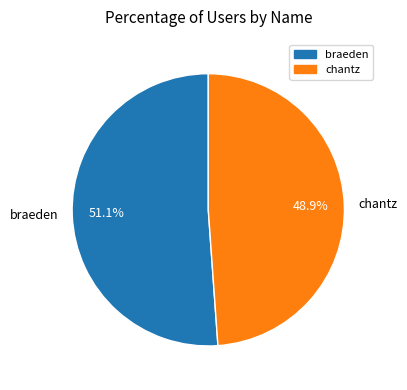

Which slice is the smallest?

chantz